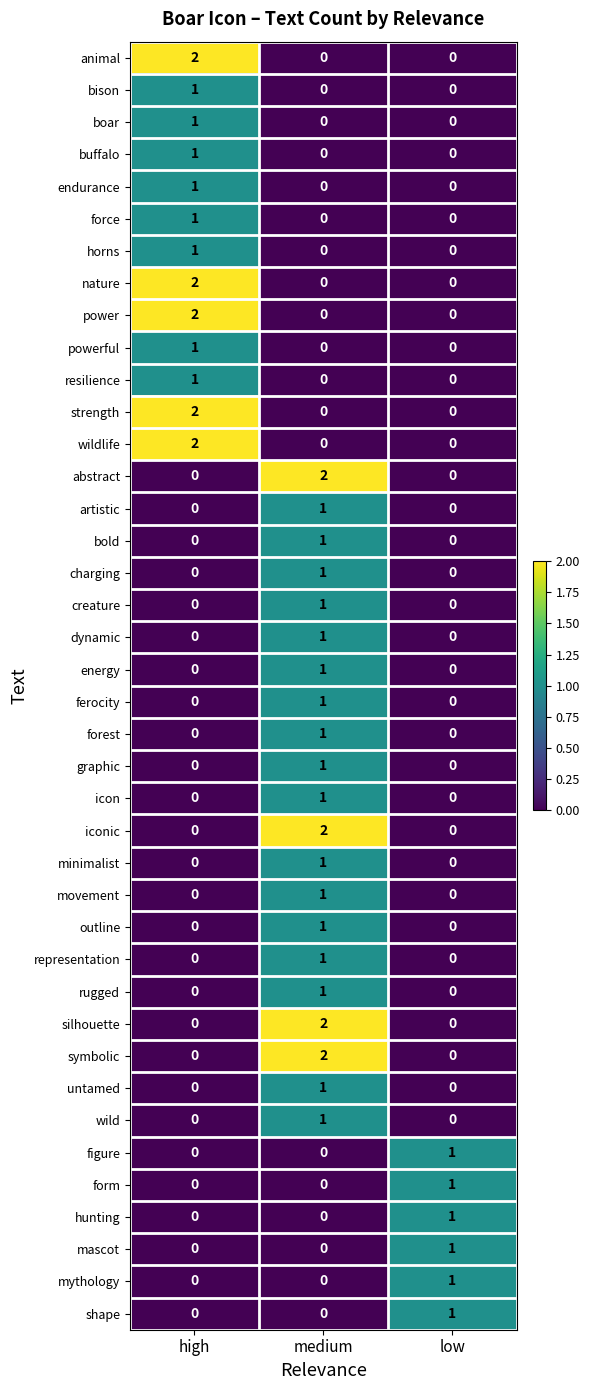

Which category has the highest value in the endurance series?

high